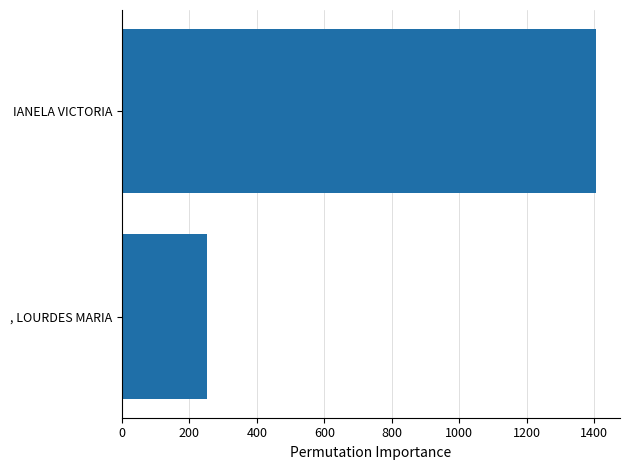

Does the chart contain stacked bars?

No